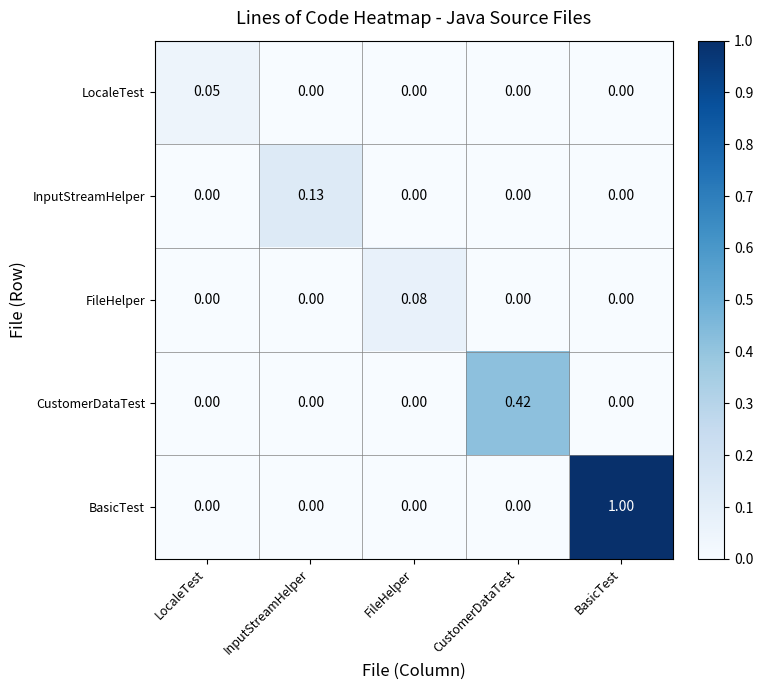

How many distinct data groups are displayed?

5